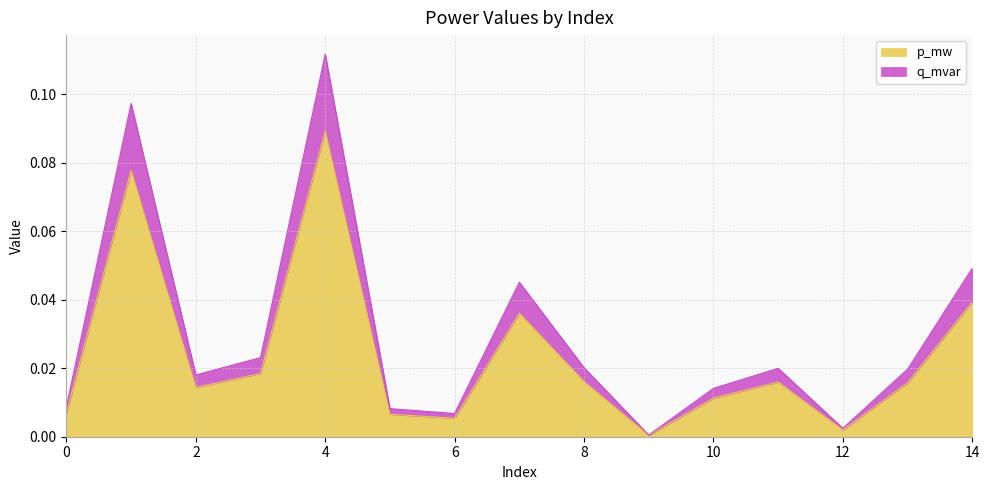

Does the chart have visible grid lines?

Yes